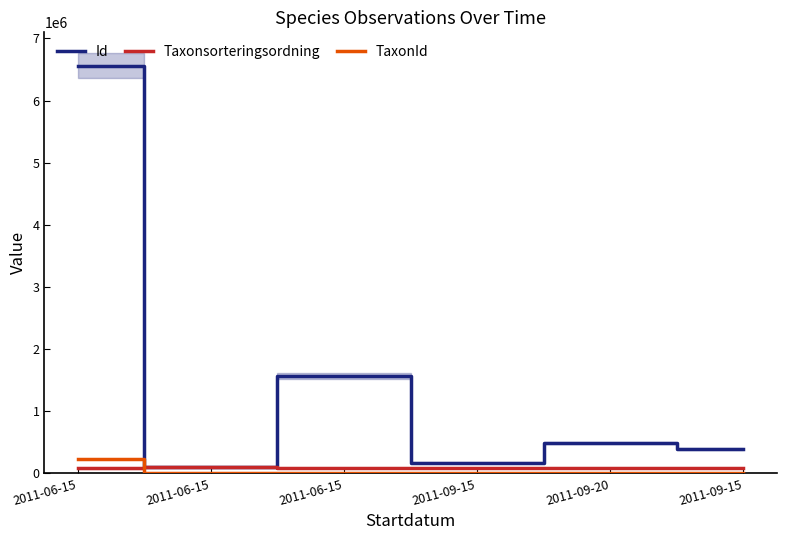

What are all the series names shown in the legend?

Id, Taxonsorteringsordning, TaxonId